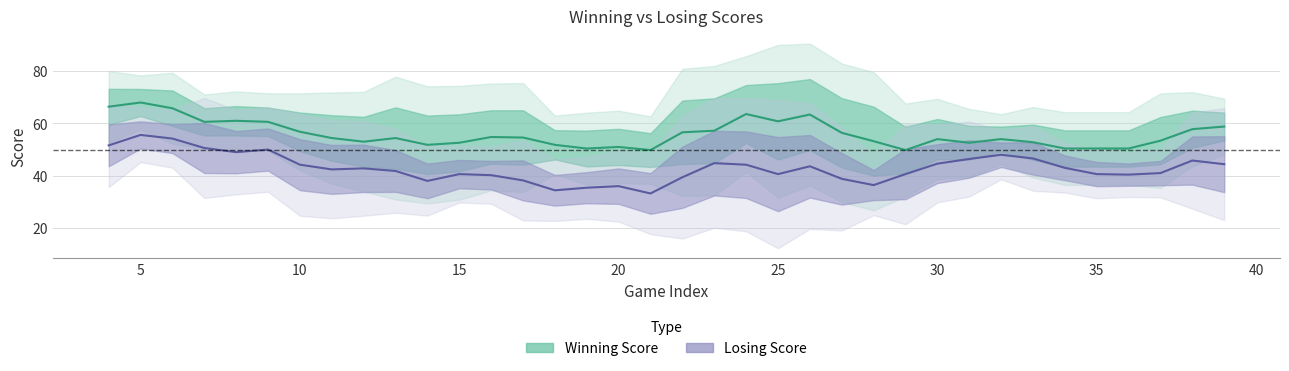

List the series in order of their overall mean, lowest first.

losingscore, winningscore